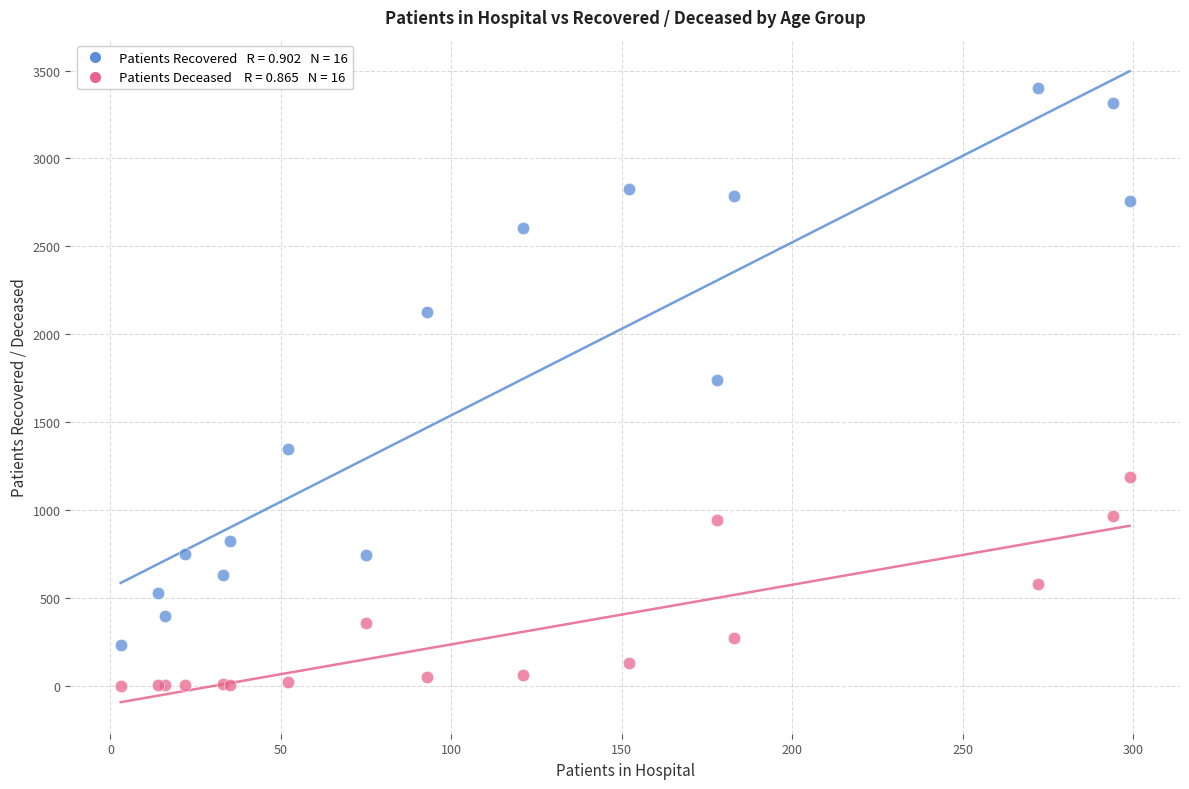

Across all series, what Y value is closest to 1699?

1741